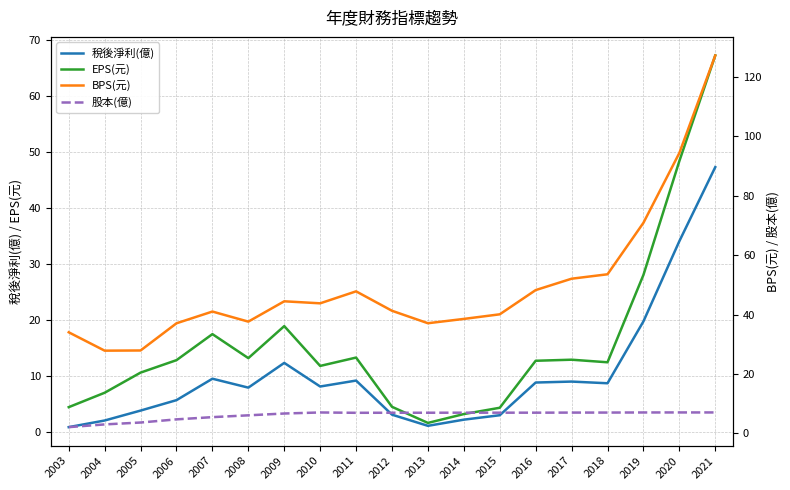

Rank the categories by BPS(元) value from highest to lowest.

2021, 2020, 2019, 2018, 2017, 2016, 2011, 2009, 2010, 2012, 2007, 2015, 2014, 2008, 2013, 2006, 2003, 2005, 2004